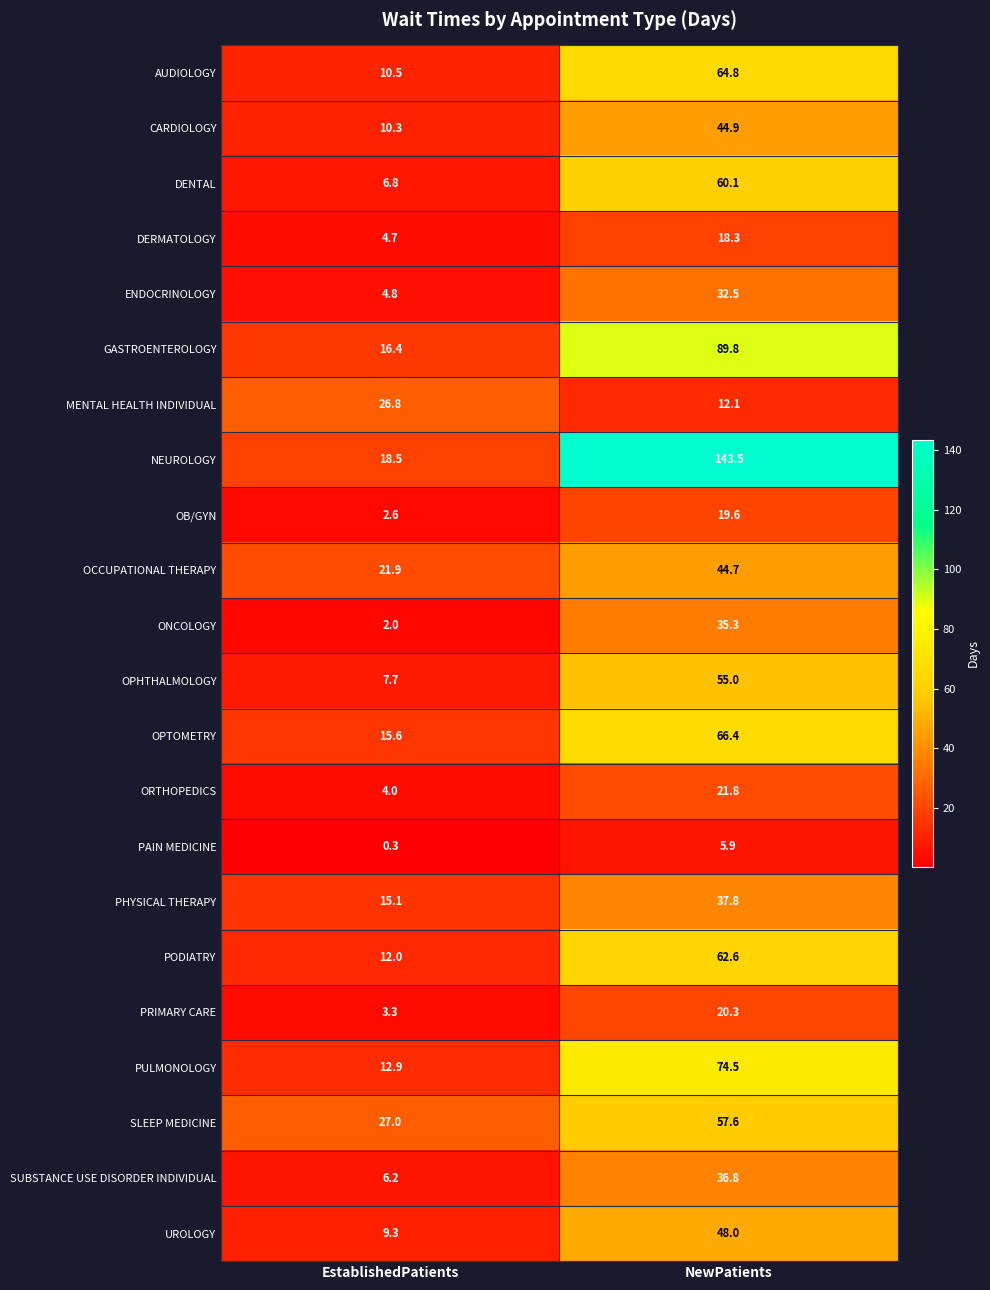

Rank the series by their maximum value, from lowest to highest.

PAIN MEDICINE, DERMATOLOGY, OB/GYN, PRIMARY CARE, ORTHOPEDICS, MENTAL HEALTH INDIVIDUAL, ENDOCRINOLOGY, ONCOLOGY, SUBSTANCE USE DISORDER INDIVIDUAL, PHYSICAL THERAPY, OCCUPATIONAL THERAPY, CARDIOLOGY, UROLOGY, OPHTHALMOLOGY, SLEEP MEDICINE, DENTAL, PODIATRY, AUDIOLOGY, OPTOMETRY, PULMONOLOGY, GASTROENTEROLOGY, NEUROLOGY